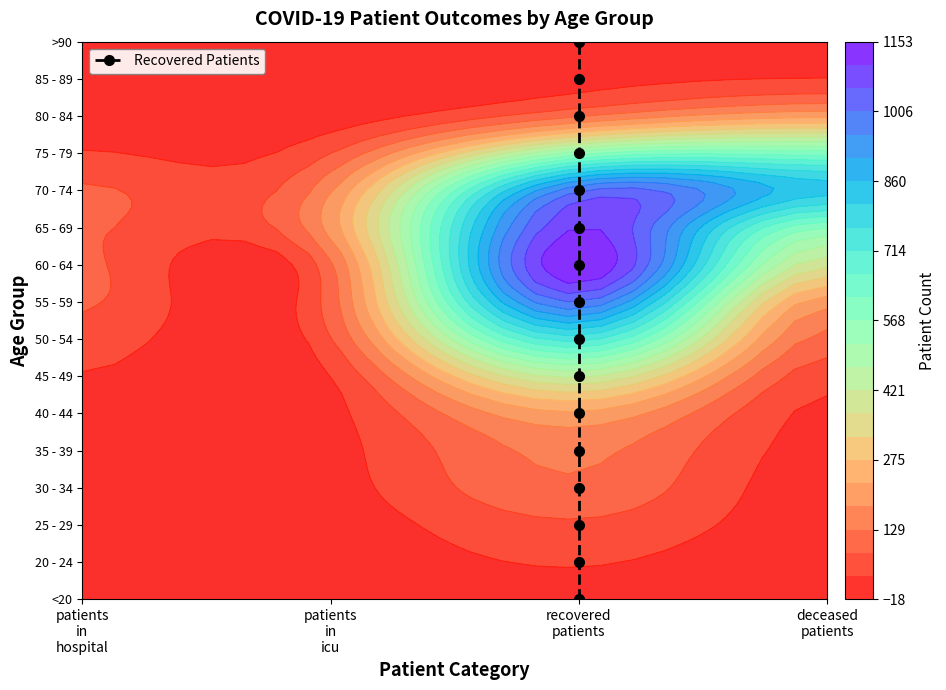

True or false: the data shows 0 at recovered patients.

True